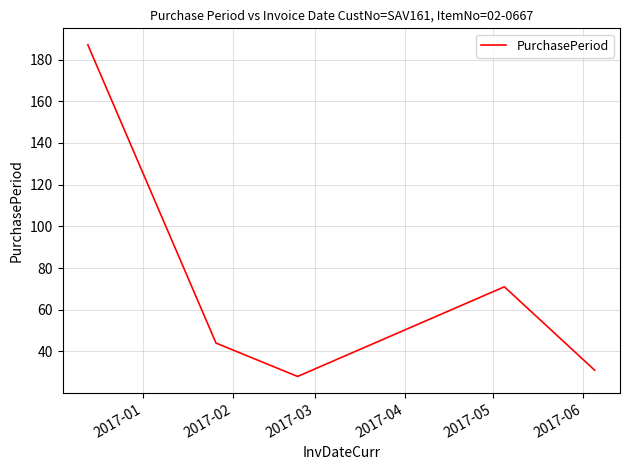

What is the difference between the second highest and minimum values?

43